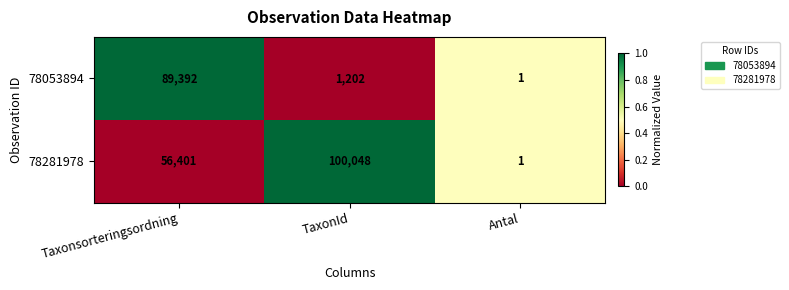

What is the total value across all series at Antal?

2